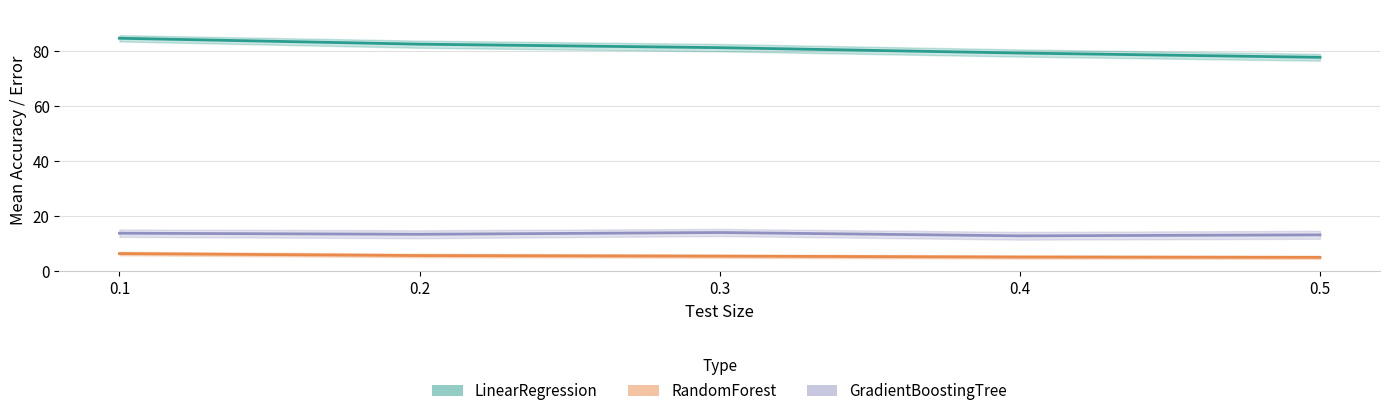

True or false: GradientBoostingTree and RandomForest intersect in this chart.

False